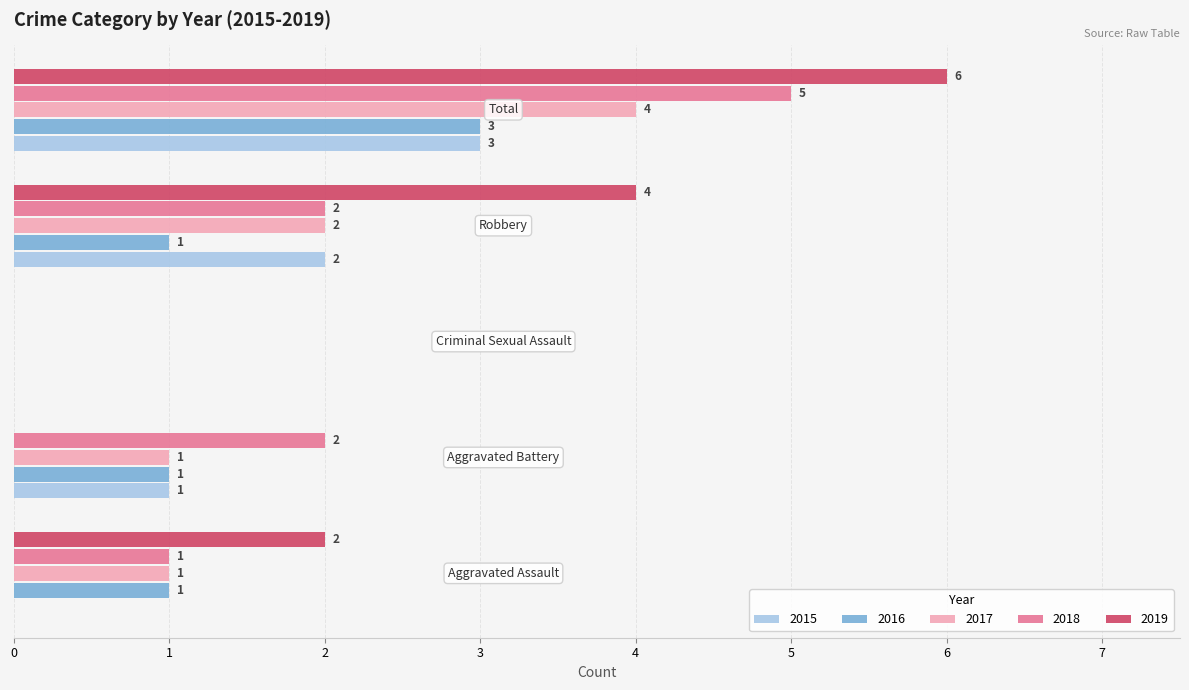

Which series has the largest total across all categories?

2019